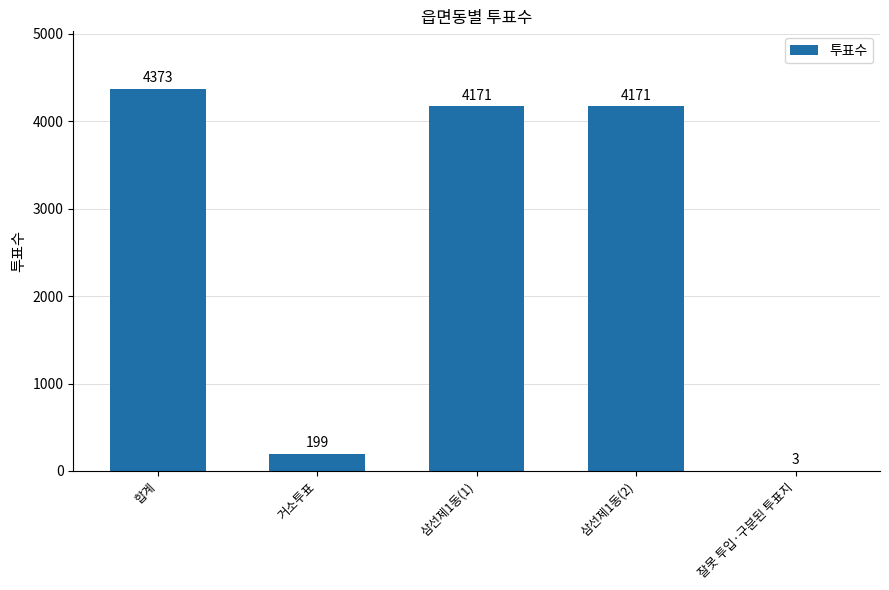

How many categories are shown in the chart?

5